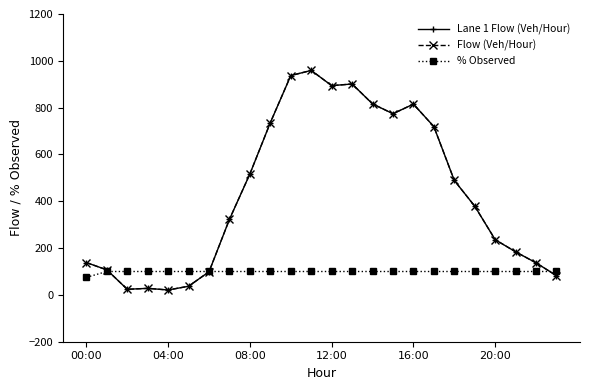

What is the highest value of the Lane 1 Flow (Veh/Hour) series?

959